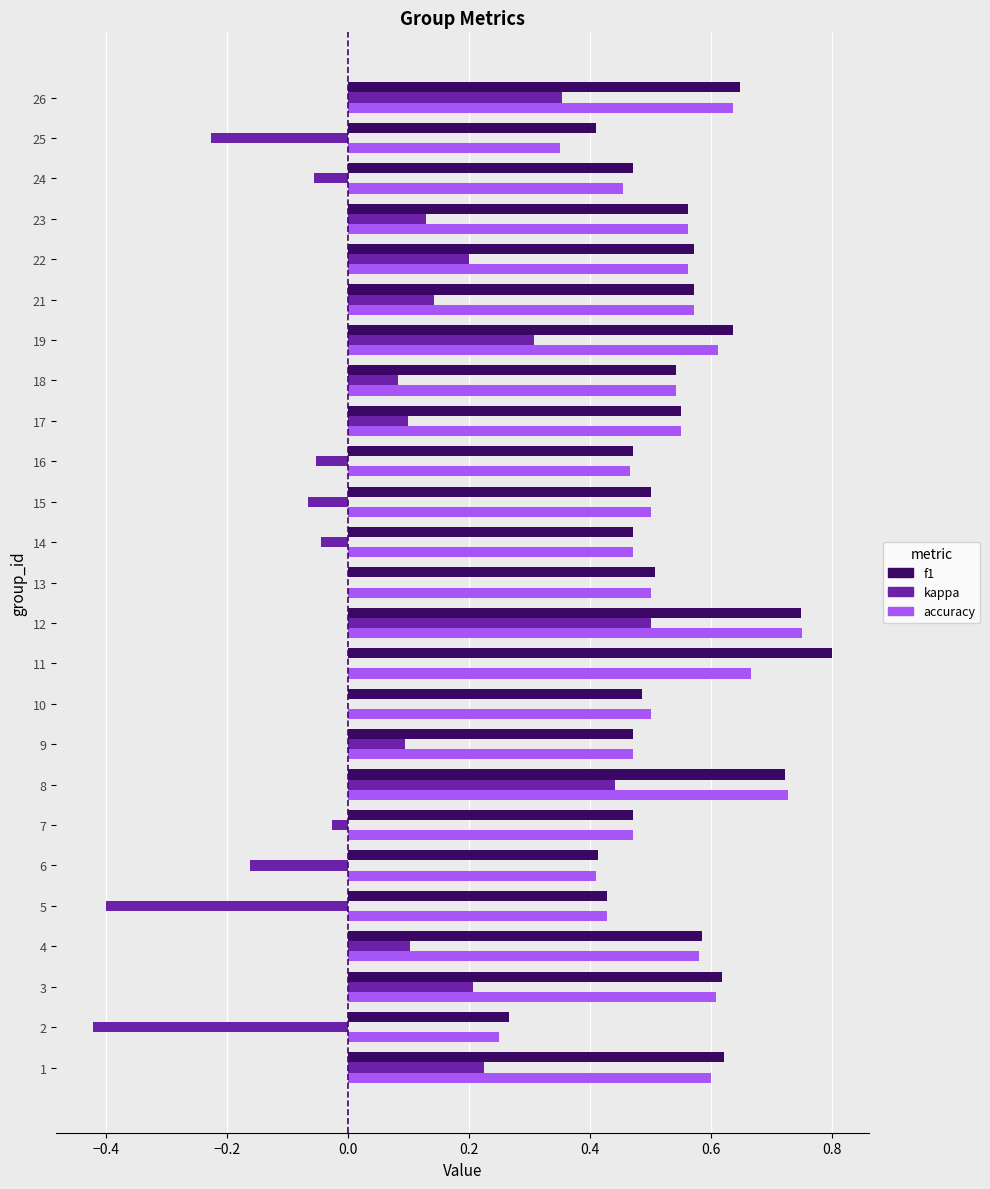

Which label corresponds to the largest value in the chart?

11